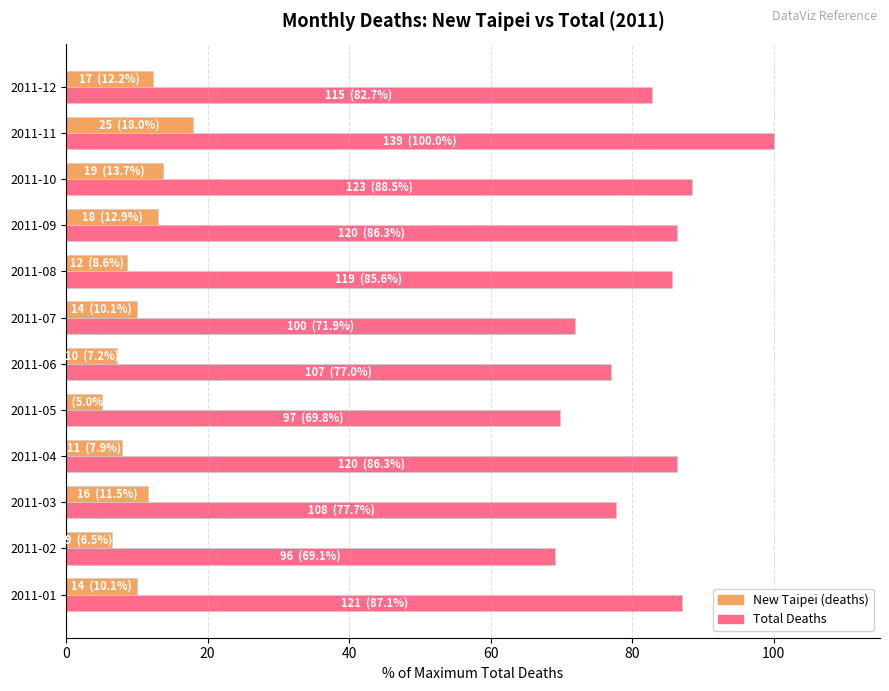

What is the smallest value displayed?

5.0